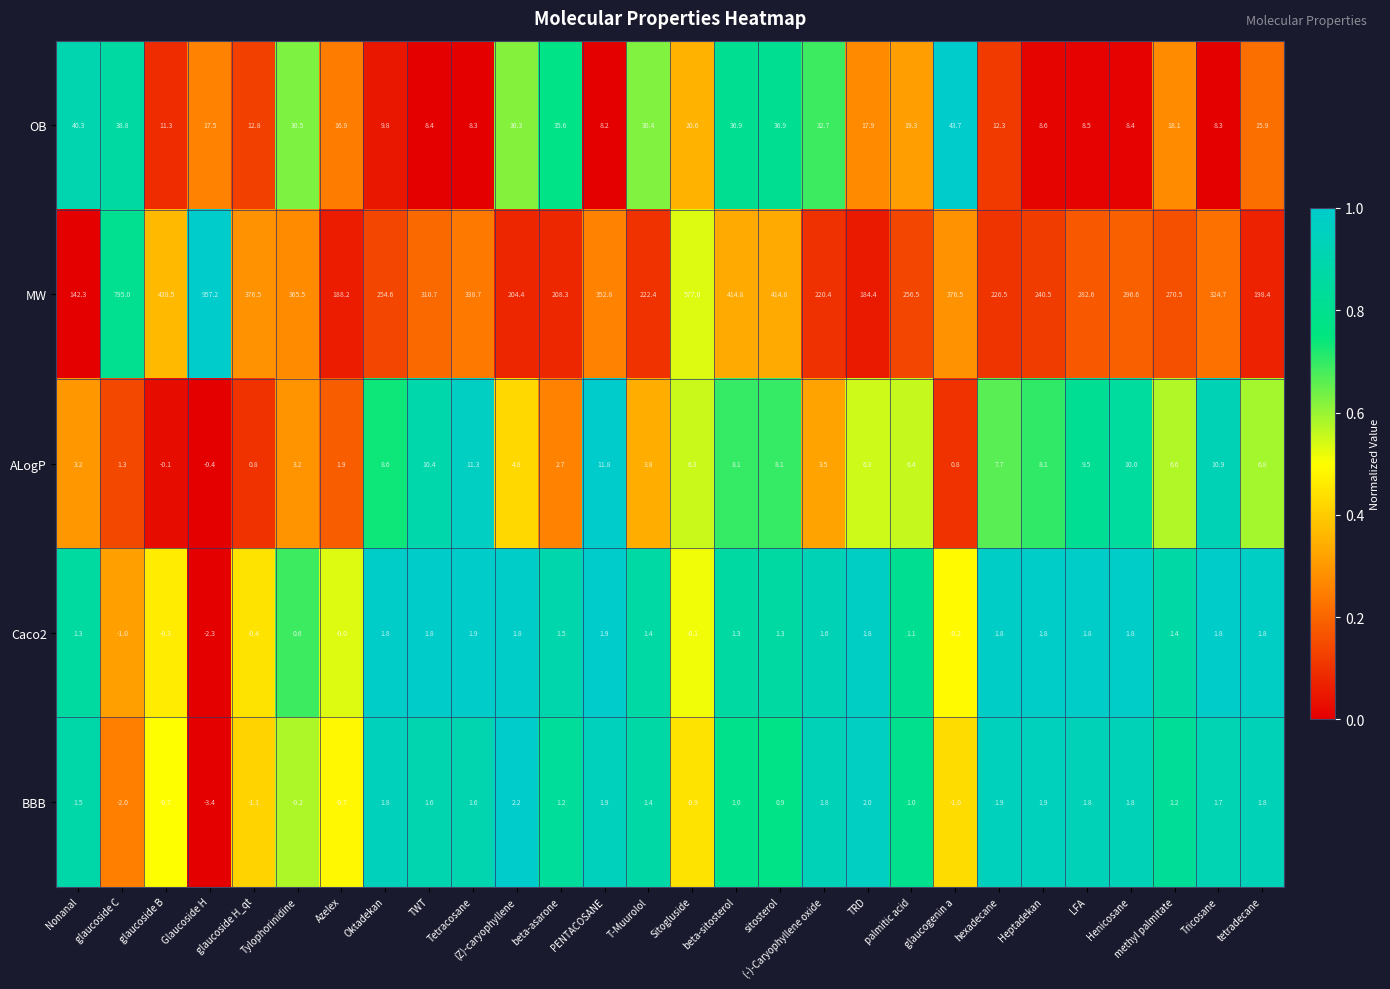

What is the sum of all ALogP values?

162.4